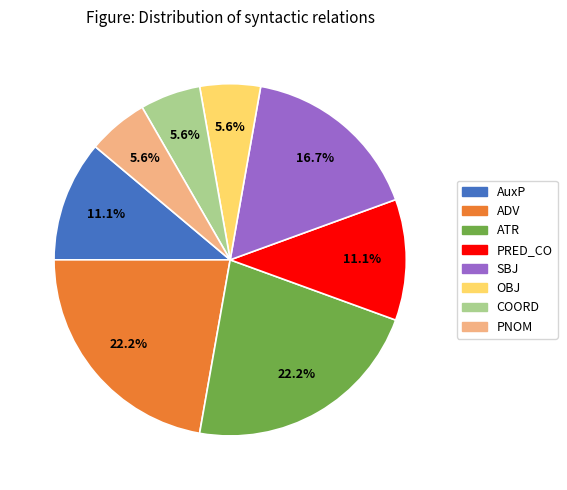

What is the ratio of the value at ATR to the value at SBJ?

1.3